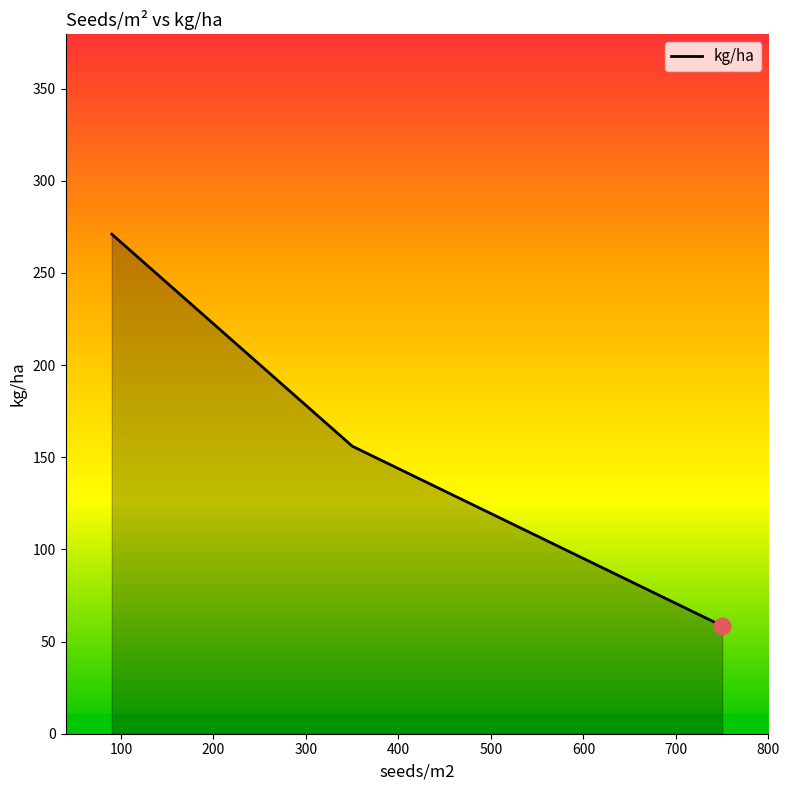

What is the maximum value shown in the chart?

271.0